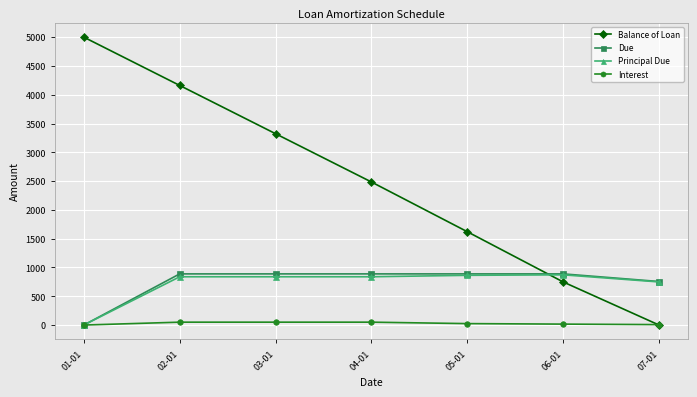

What is the difference between the highest and lowest values at 01-01?

5000.0